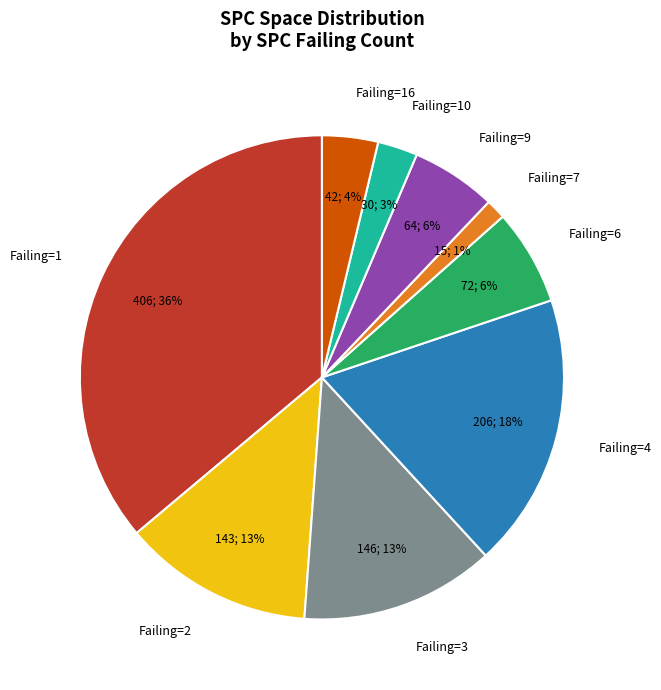

Between Failing=9 and Failing=16, which is larger?

Failing=9